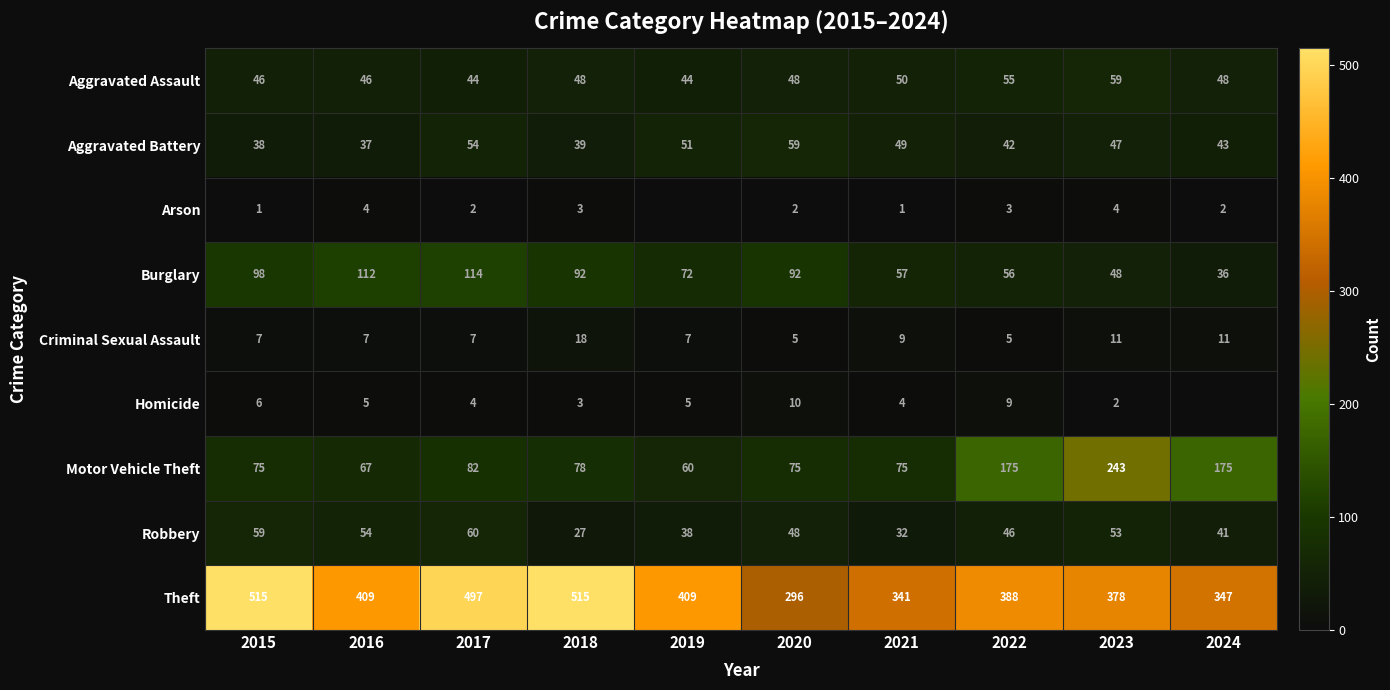

Between 2015 and 2018, which is larger?

2018